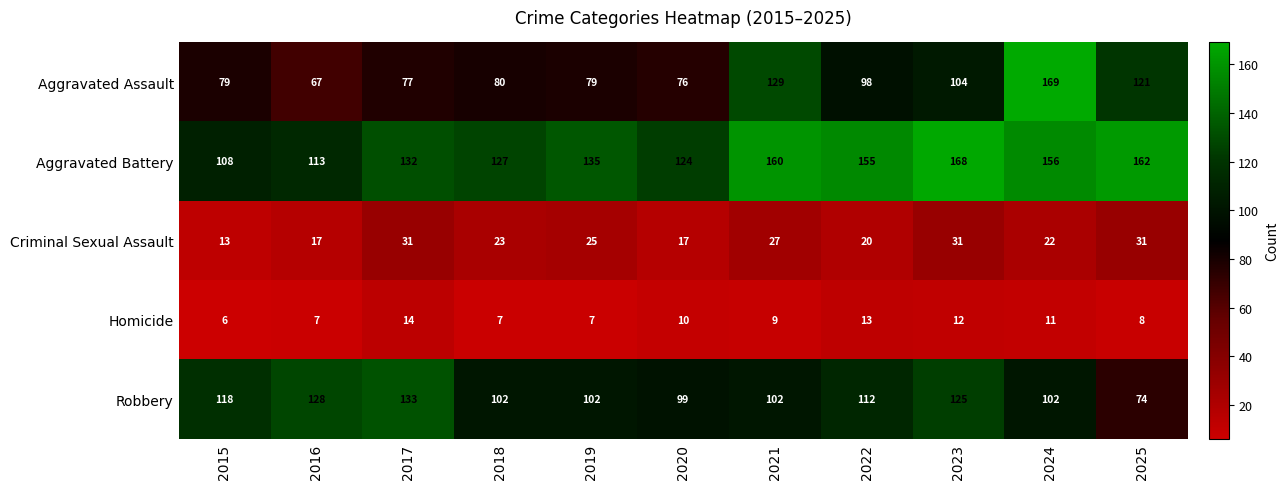

How many categories are shown in the chart?

11